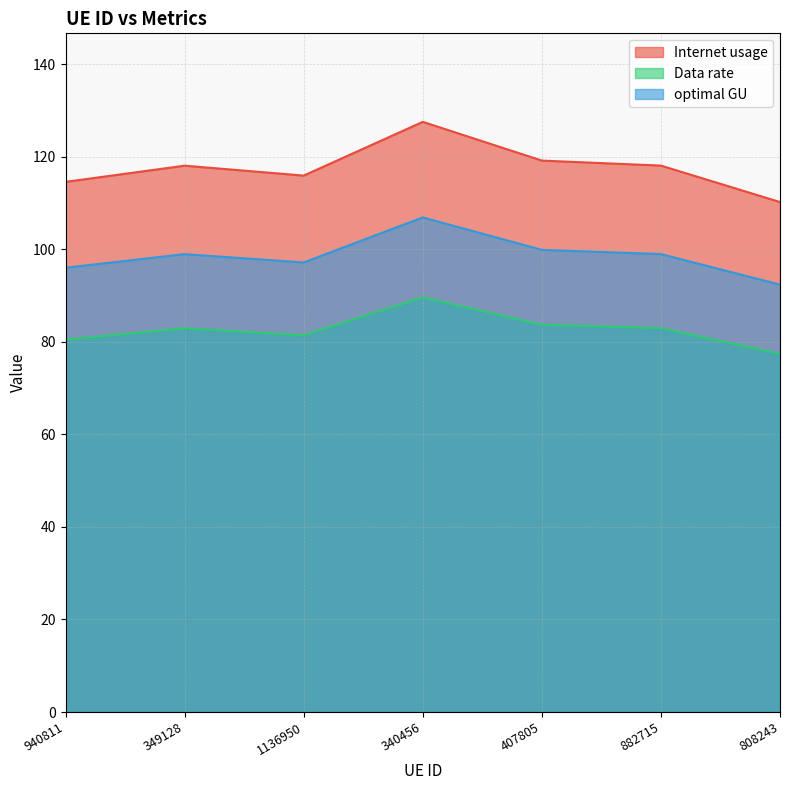

At how many categories does at least one series exceed 123?

1